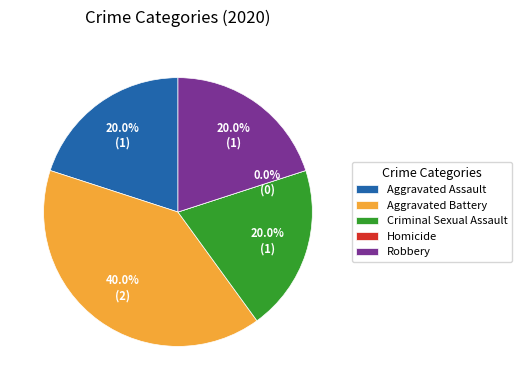

What is the smallest slice in the pie chart?

Homicide